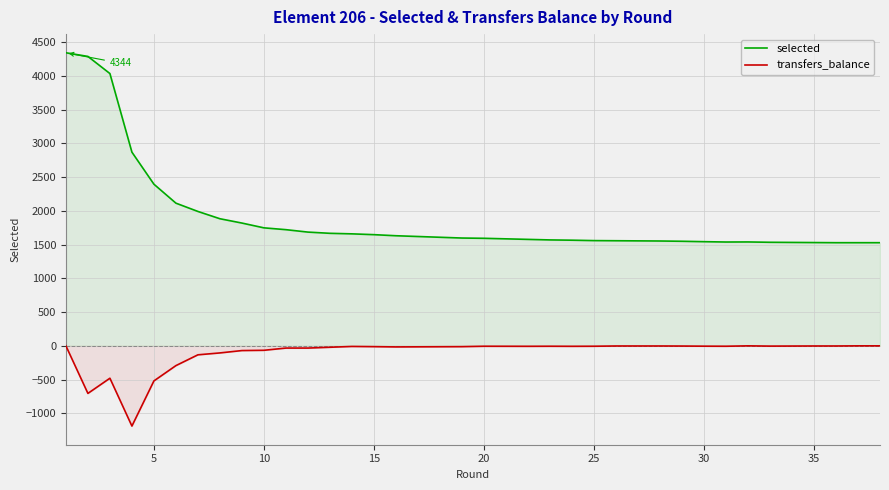

What is the sum of the transfers_balance values at 13 and 22?

-11